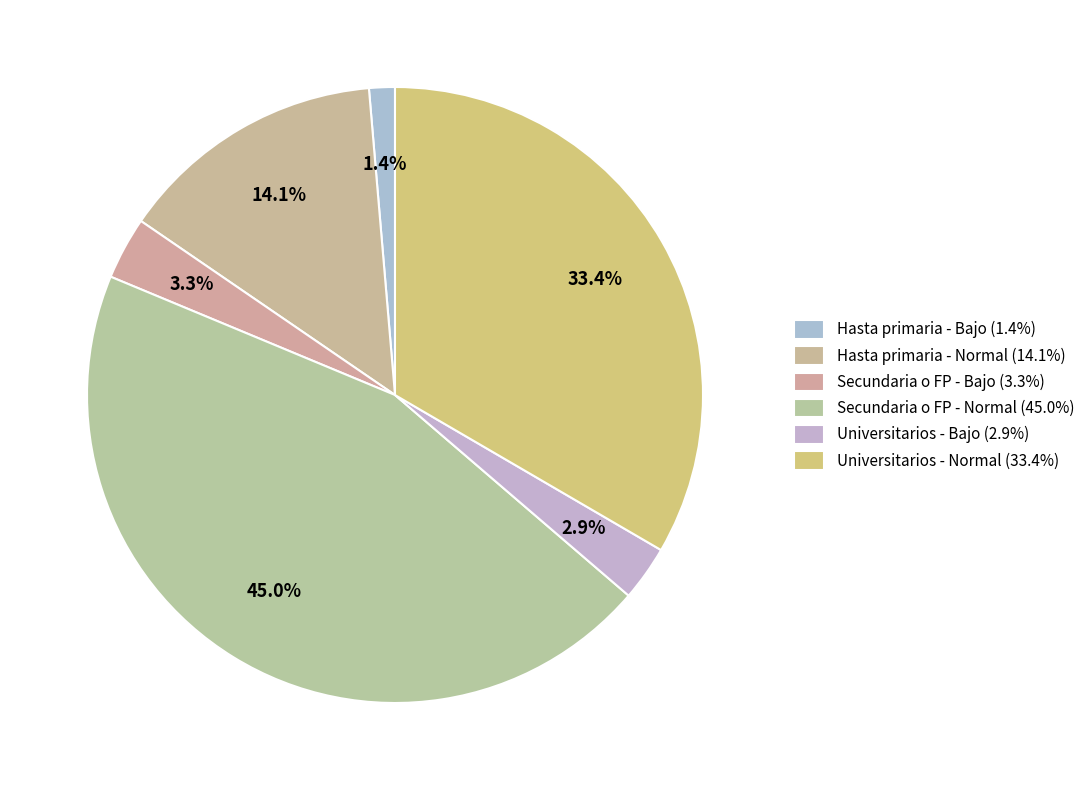

The Secundaria o FP - Normal slice represents 45% of the pie. True or false?

True